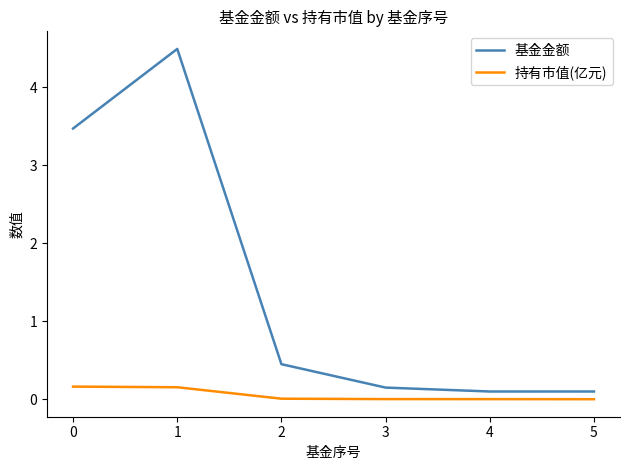

How many lines are shown in the chart?

2